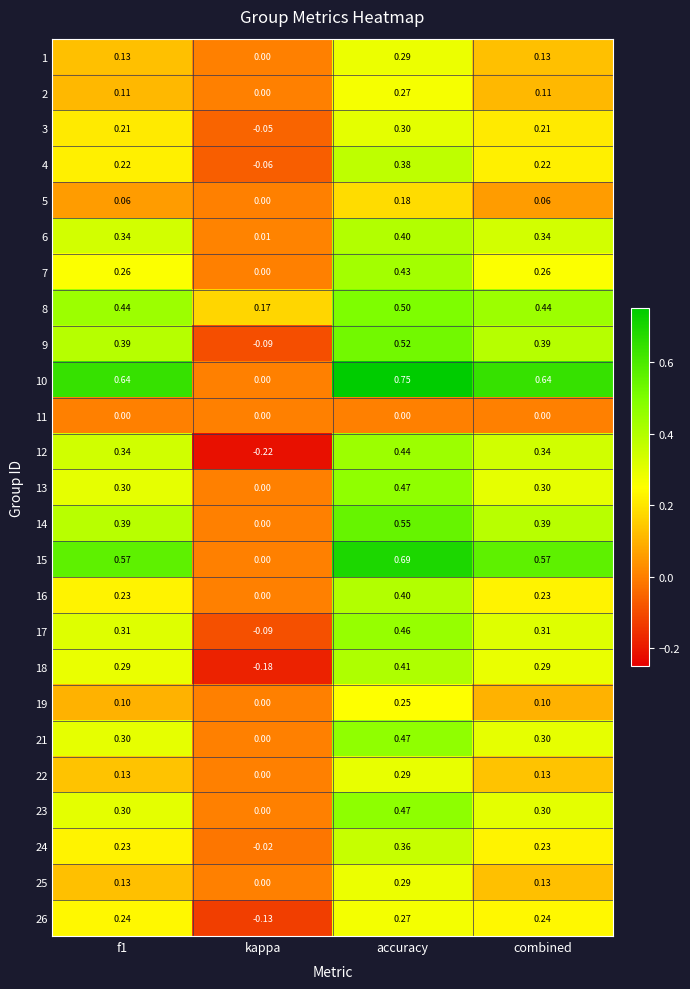

What is the total value across all series at f1?

6.7